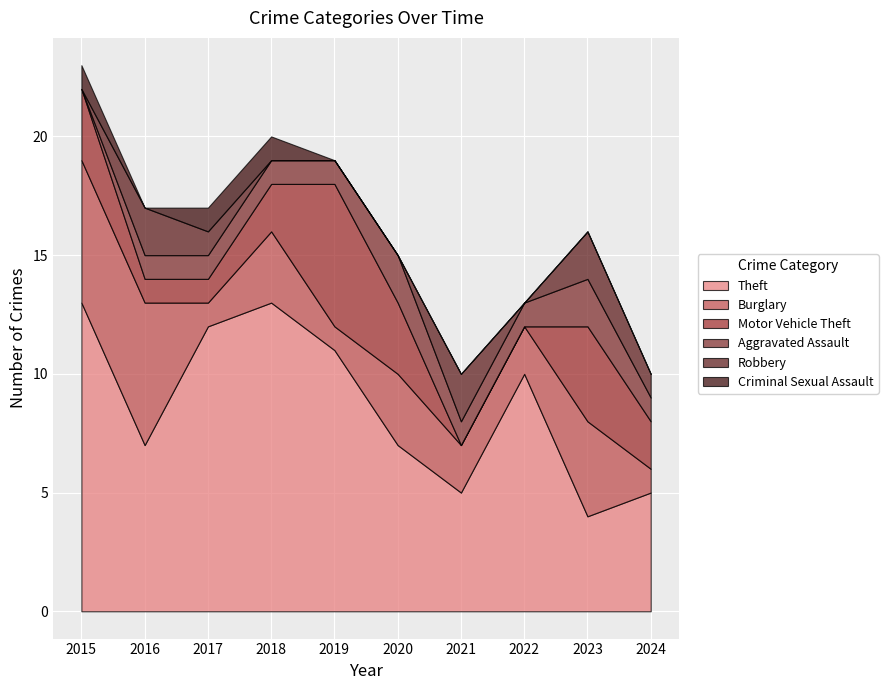

What is the difference between the highest and lowest values at 2017?

11